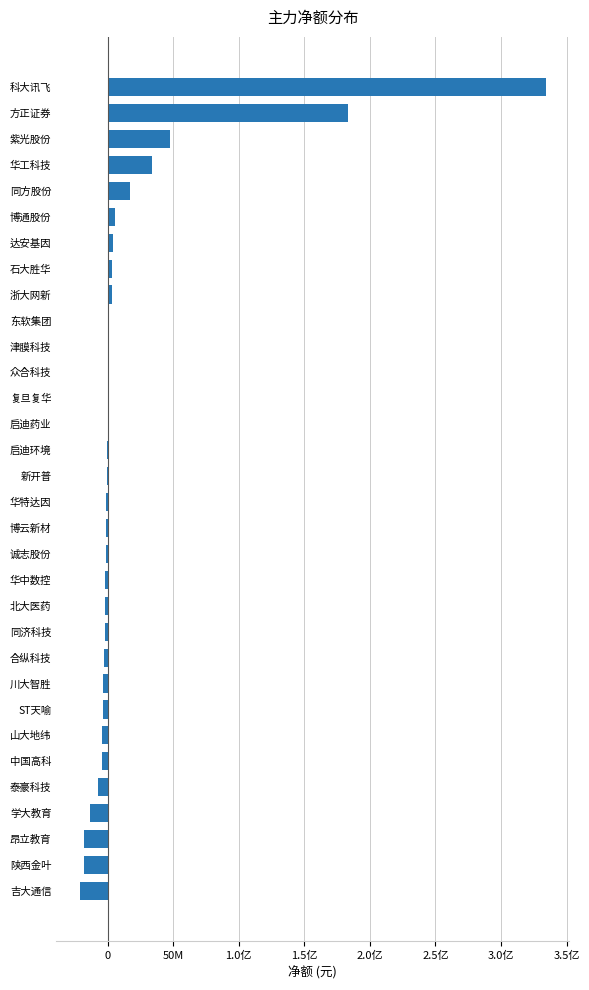

Are the bars horizontal?

Yes